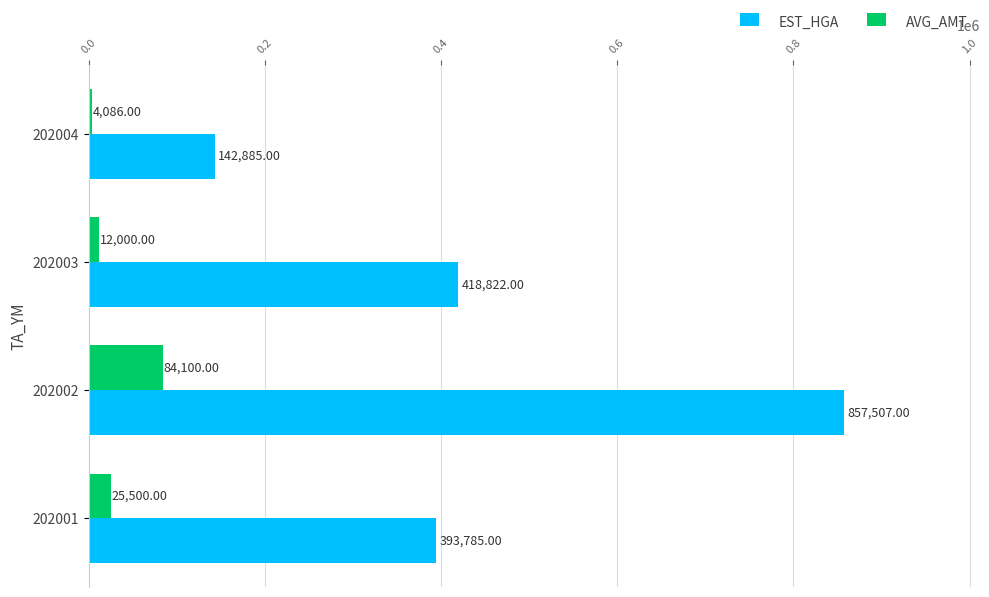

What is the total value across all series at 202001?

419285